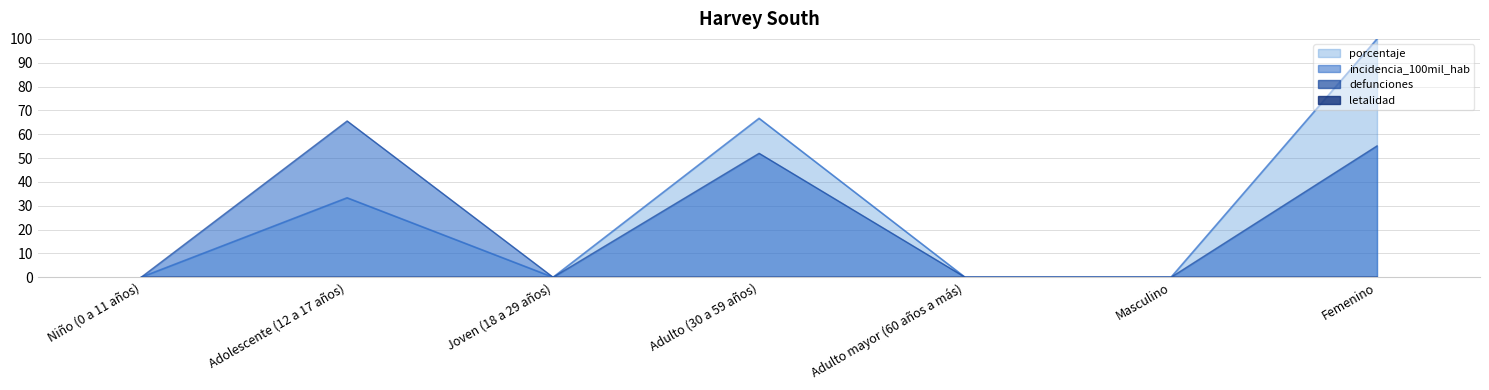

Does the chart display data point markers on the line(s)?

No